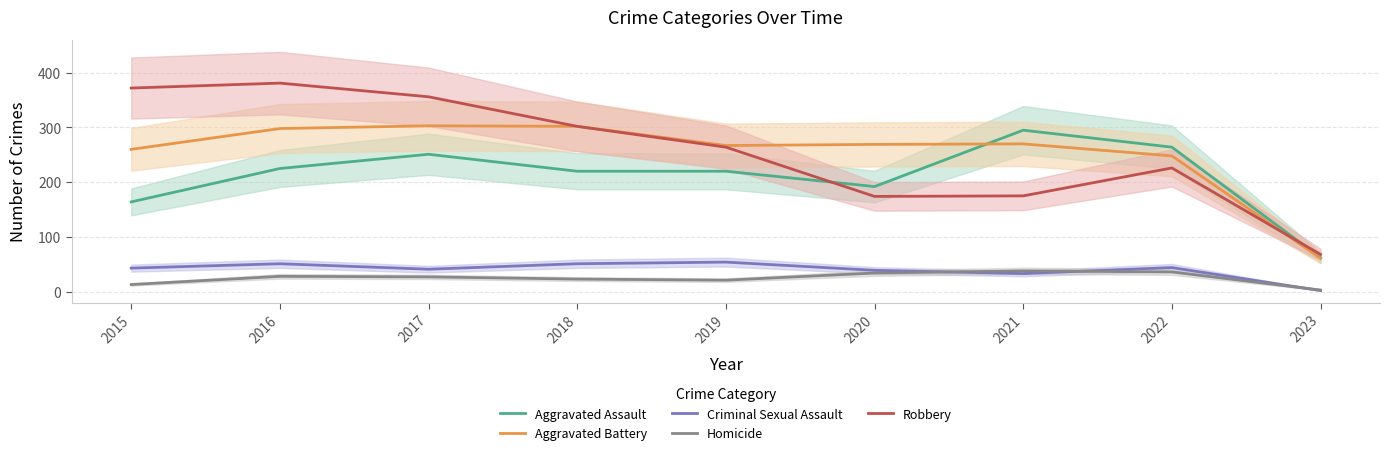

Between 2020 and 2021, which series saw the biggest shift?

Aggravated Assault